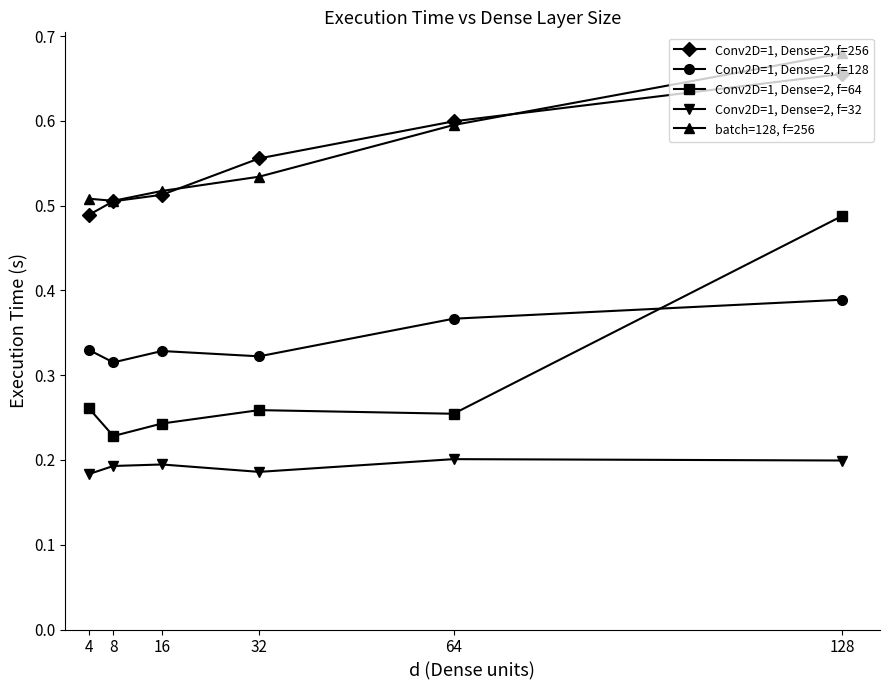

What is the total value across all series at 8?

1.7